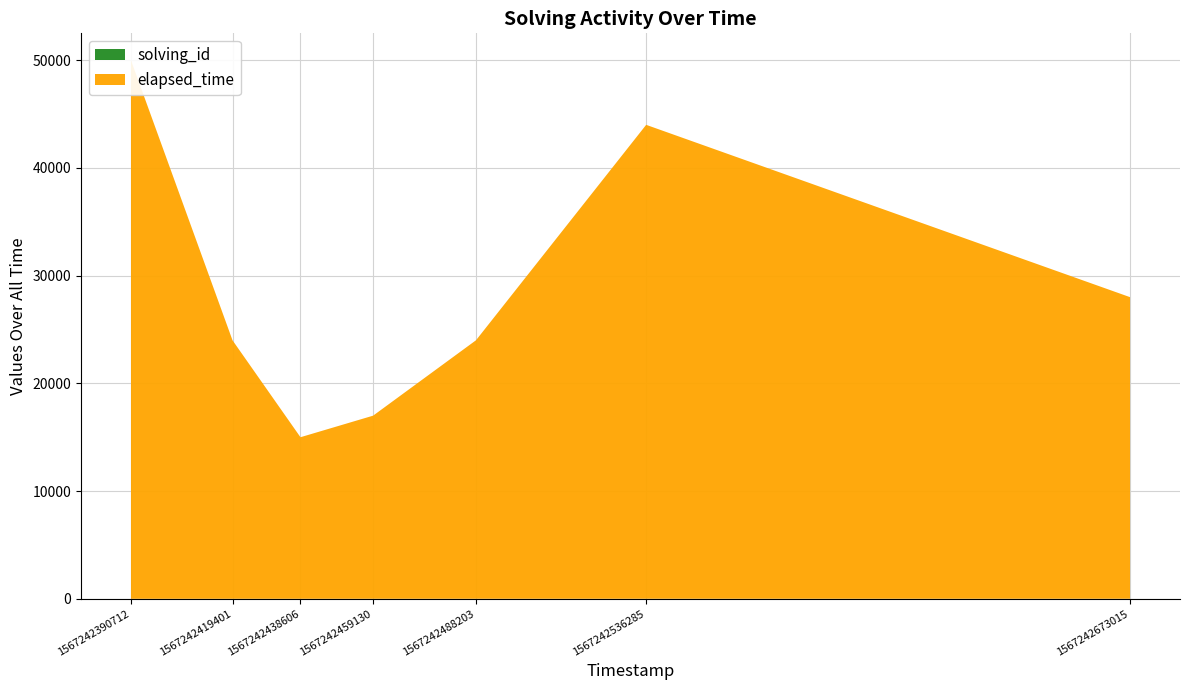

Reading right to left, what are all the values shown in this chart?

solving_id: 1567242673015=7	1567242536285=6	1567242488203=5	1567242459130=4	1567242438606=3	1567242419401=2	1567242390712=1
elapsed_time: 1567242673015=28000	1567242536285=44000	1567242488203=24000	1567242459130=17000	1567242438606=15000	1567242419401=24000	1567242390712=50000